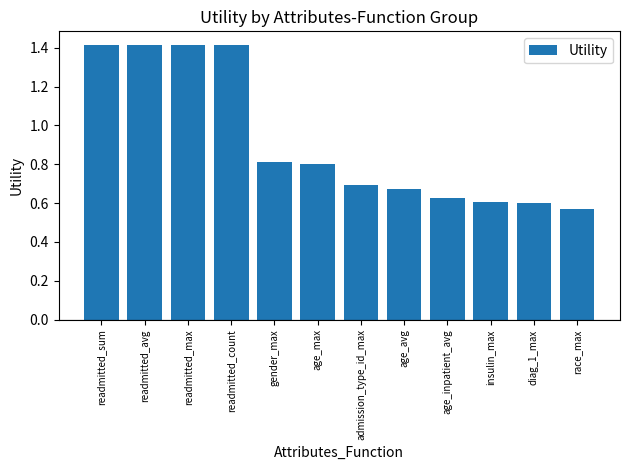

What is the average value?

0.9